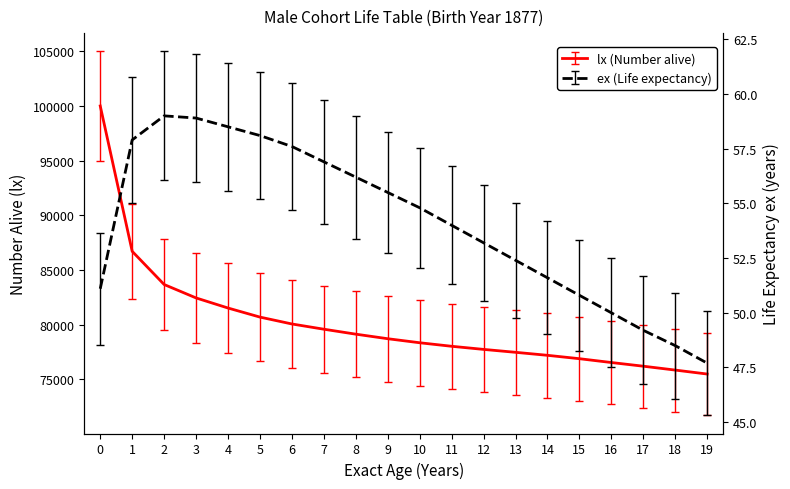

Which series changed the most between 1 and 8?

lx (Number alive)